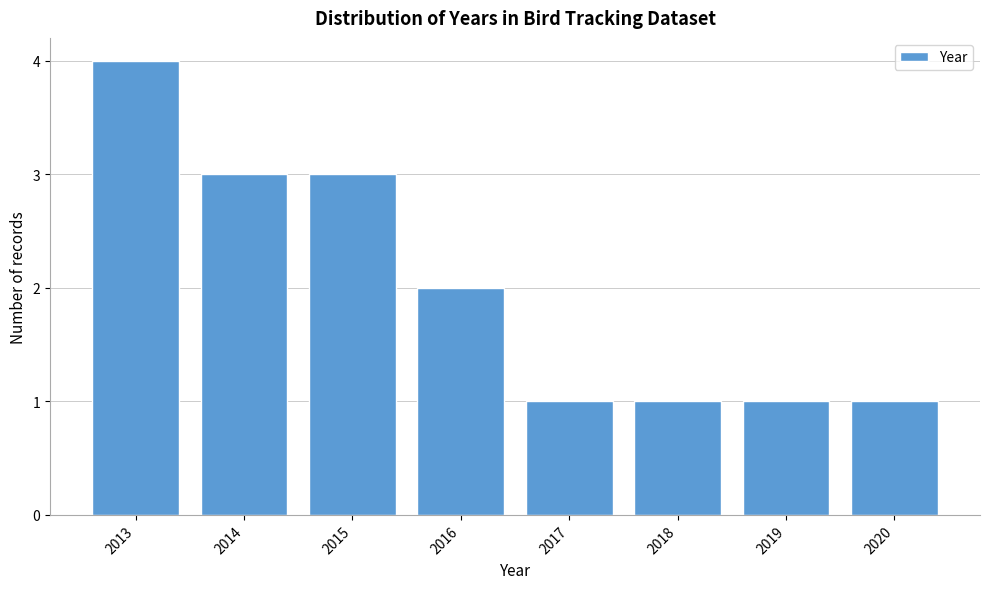

Reading left to right, list every bar in this chart as the range it spans on the x-axis followed by its height. The values are not printed on the chart, so give them approximately, as read against the axis.

2012.5 to 2013.5: 4
2013.5 to 2014.5: 3
2014.5 to 2015.5: 3
2015.5 to 2016.5: 2
2016.5 to 2017.5: 1
2017.5 to 2018.5: 1
2018.5 to 2019.5: 1
2019.5 to 2020.5: 1